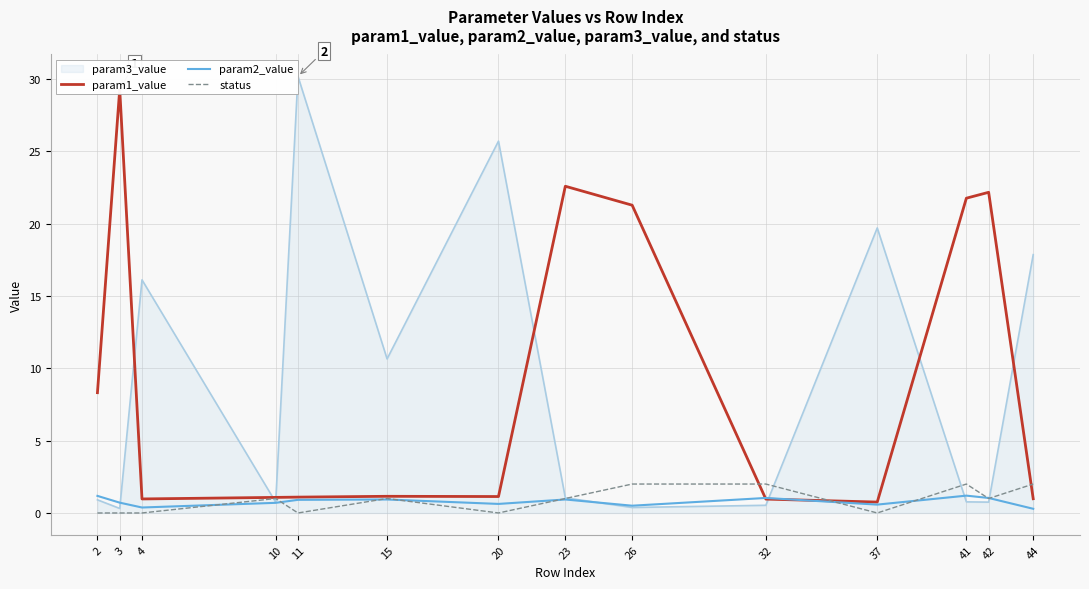

How many lines are shown in the chart?

3